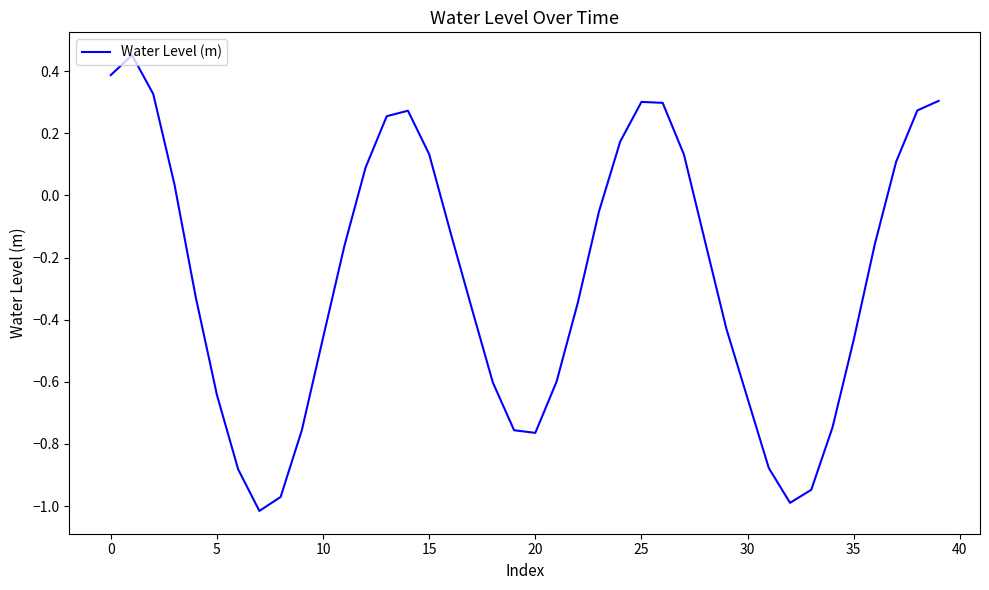

Does the chart display data point markers on the line(s)?

No